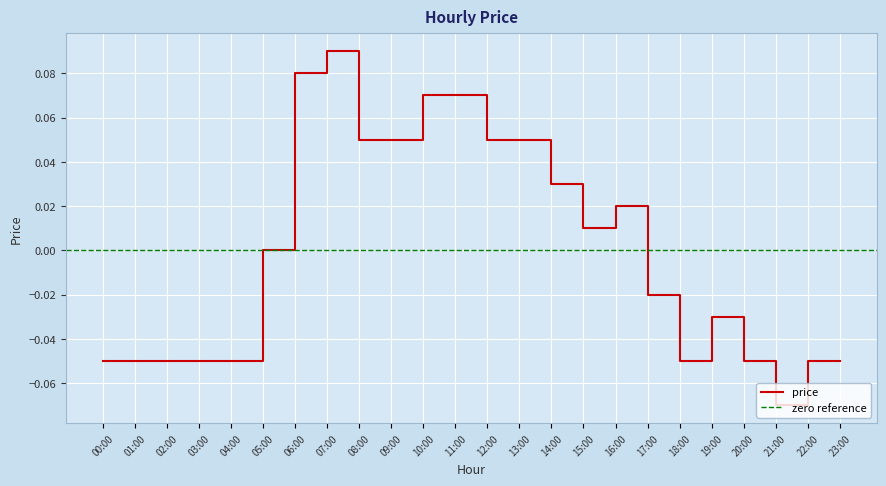

What is the difference between the second highest and second lowest values?

0.1